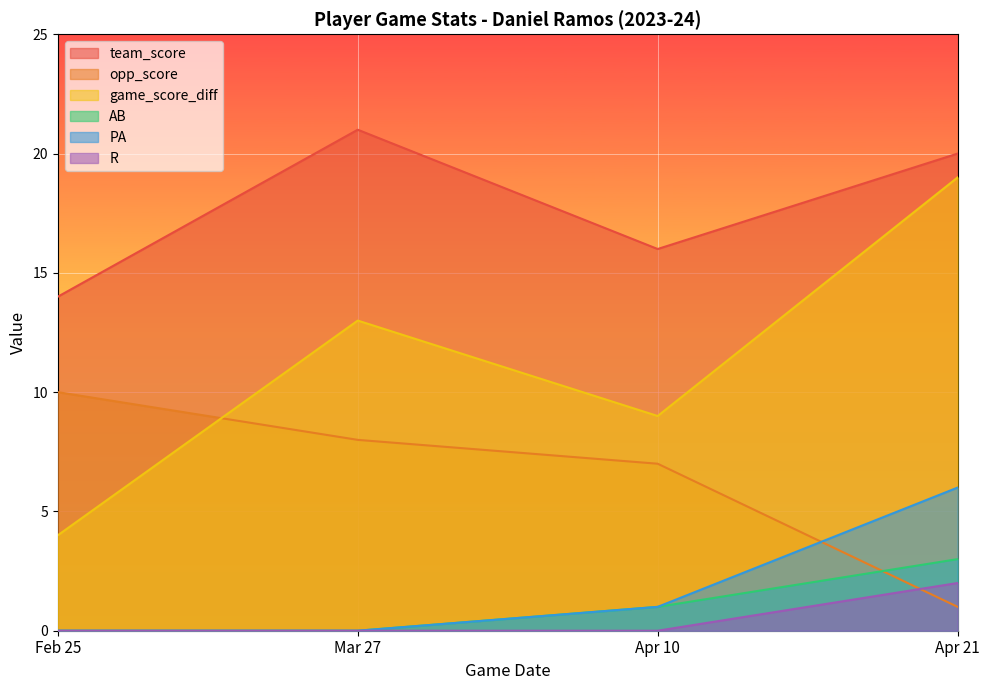

How many values in the opp_score series are below 8?

2